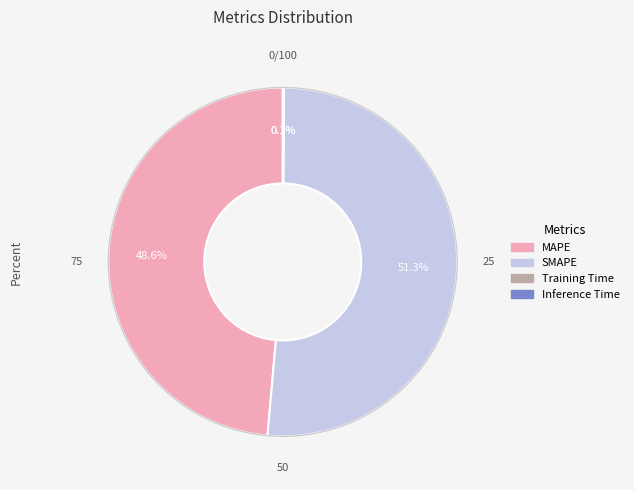

Which category has the biggest portion of the pie?

SMAPE